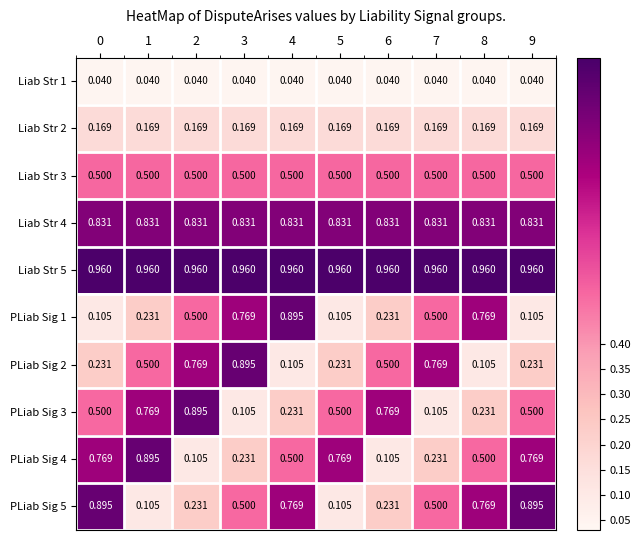

Is the value of Liab Str 3 at 0 greater than the value of Liab Str 1 at 9?

Yes